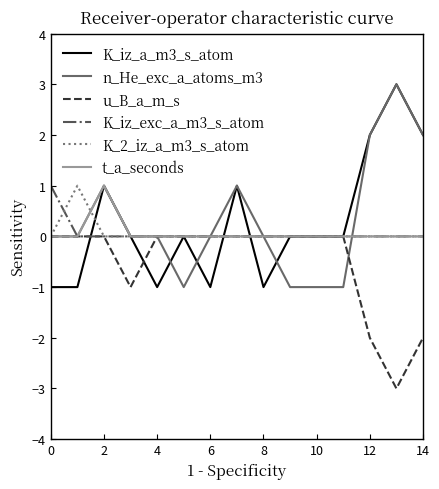

Which series has the largest total across all categories?

n_He_exc_a_atoms_m3